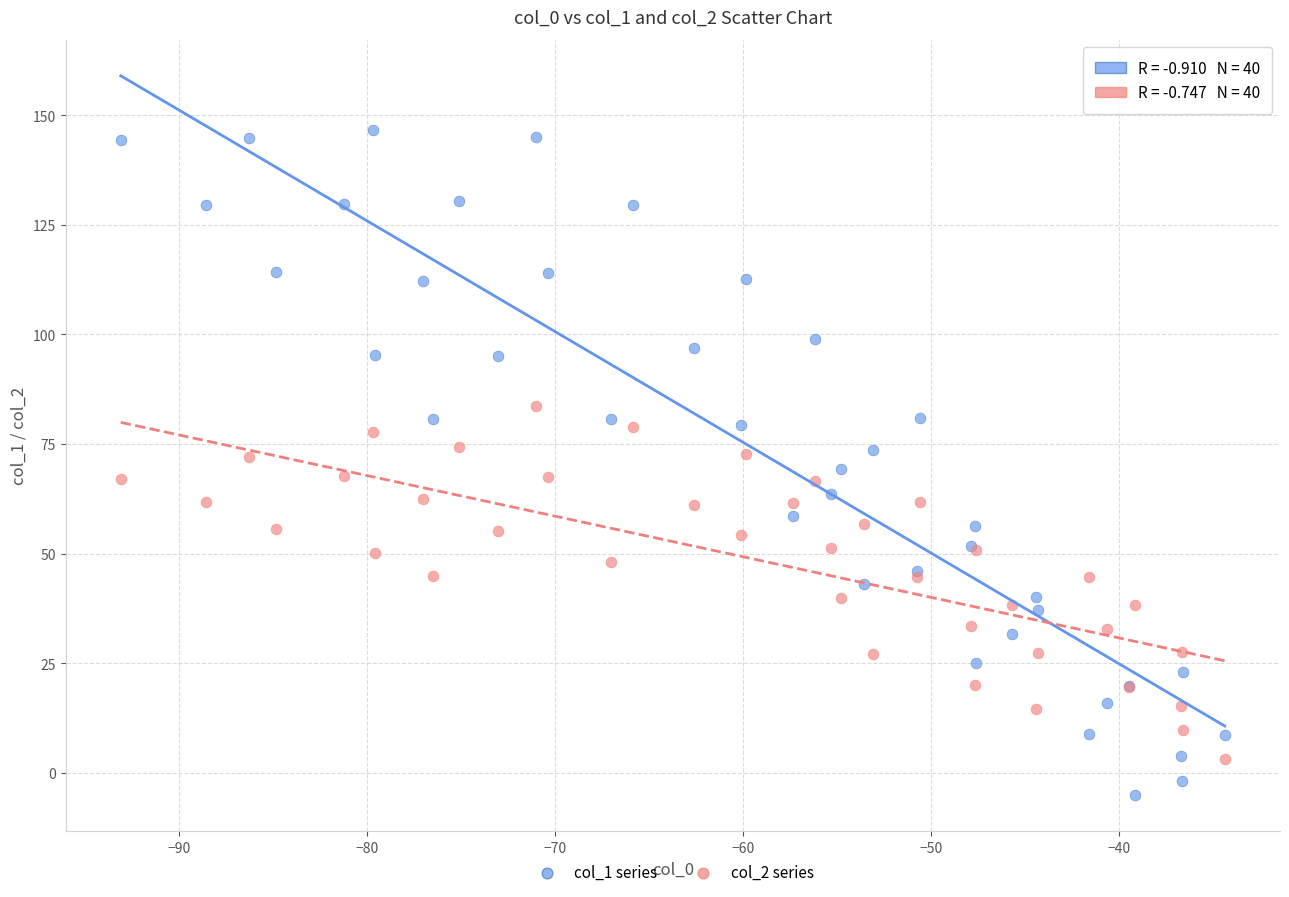

Which series reaches the maximum Y coordinate?

col_1 series